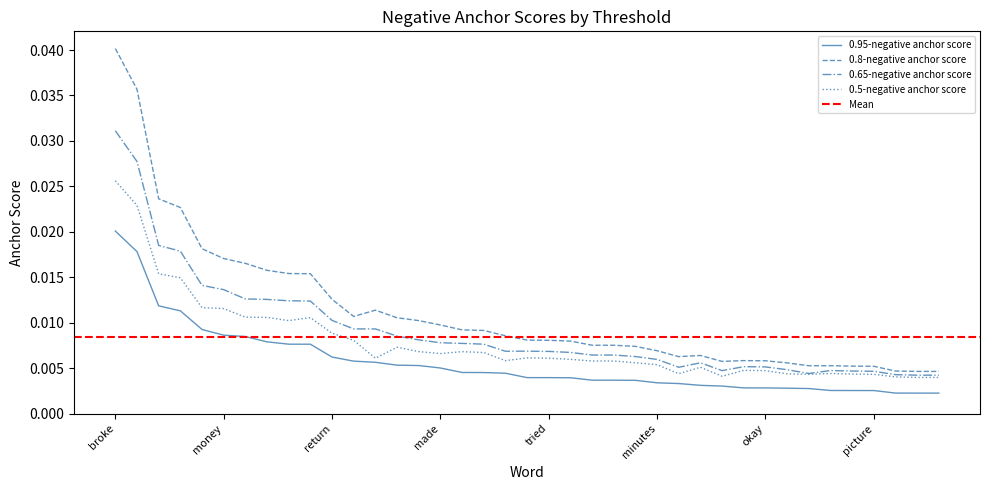

Is this an area chart (filled region under the line)?

No